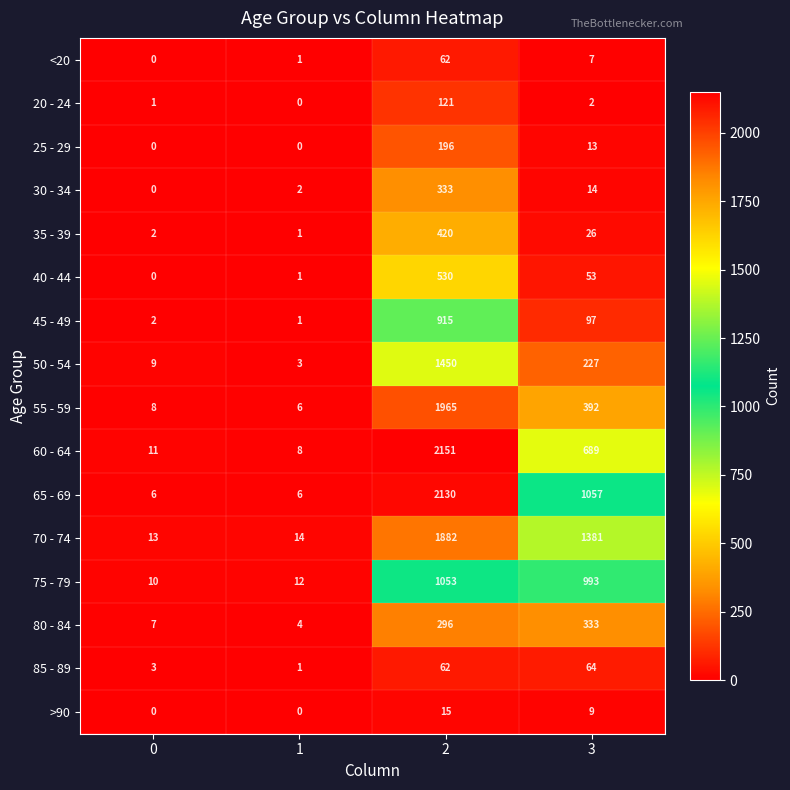

How many distinct data groups are displayed?

16